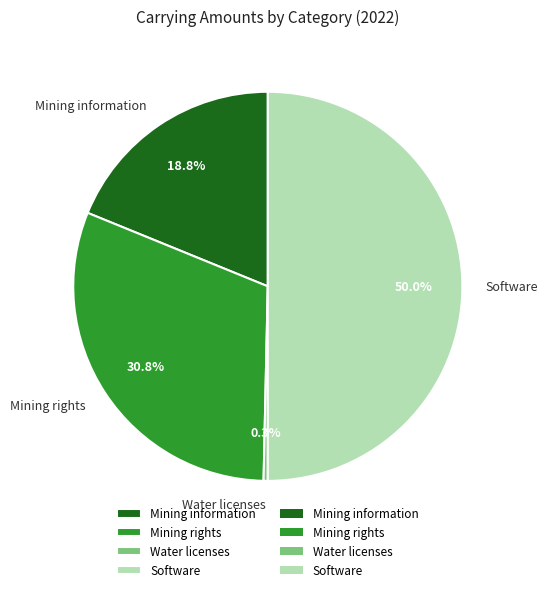

Is it true that Mining rights is 31% of the pie?

True